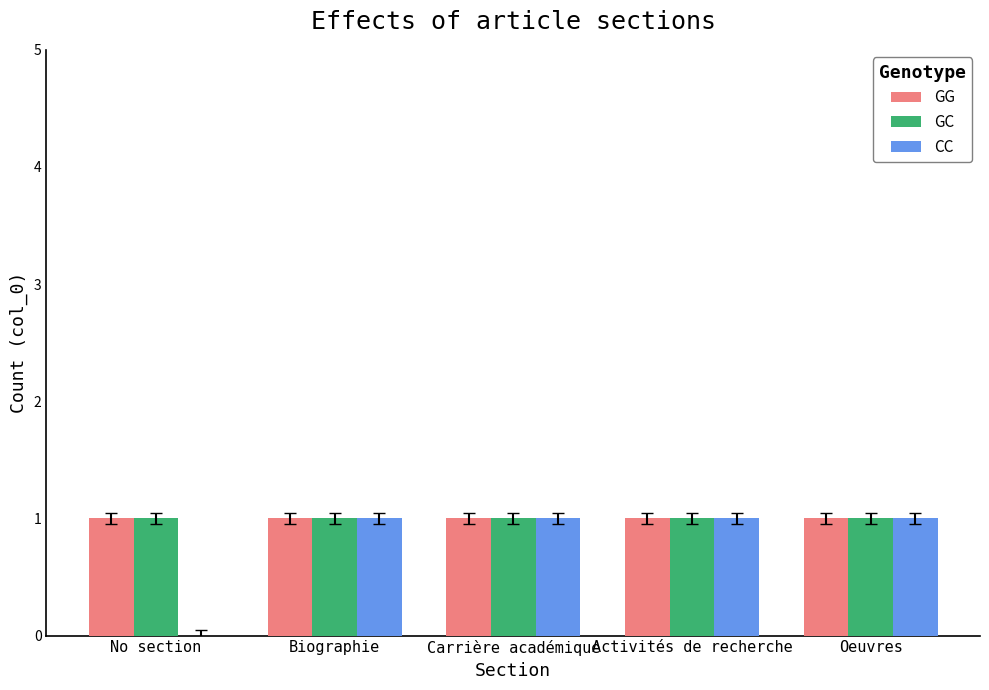

Which series changed the most between No section and Activités de recherche?

CC